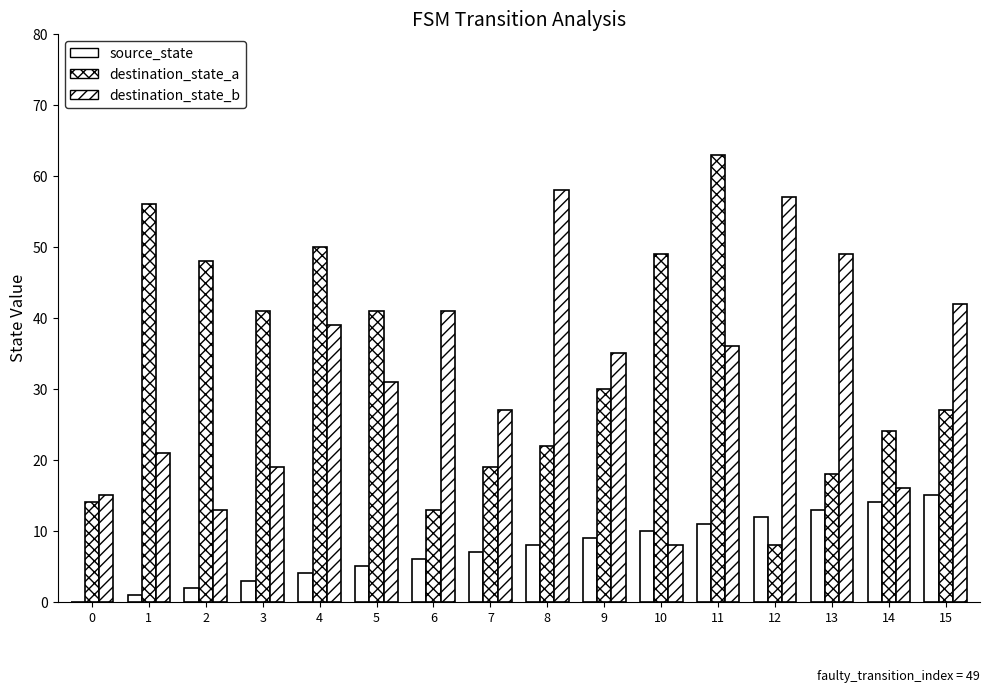

Reading left to right, list all the values displayed in this chart.

source_state: 0=0	1=1	2=2	3=3	4=4	5=5	6=6	7=7	8=8	9=9	10=10	11=11	12=12	13=13	14=14	15=15
destination_state_a: 0=14	1=56	2=48	3=41	4=50	5=41	6=13	7=19	8=22	9=30	10=49	11=63	12=8	13=18	14=24	15=27
destination_state_b: 0=15	1=21	2=13	3=19	4=39	5=31	6=41	7=27	8=58	9=35	10=8	11=36	12=57	13=49	14=16	15=42